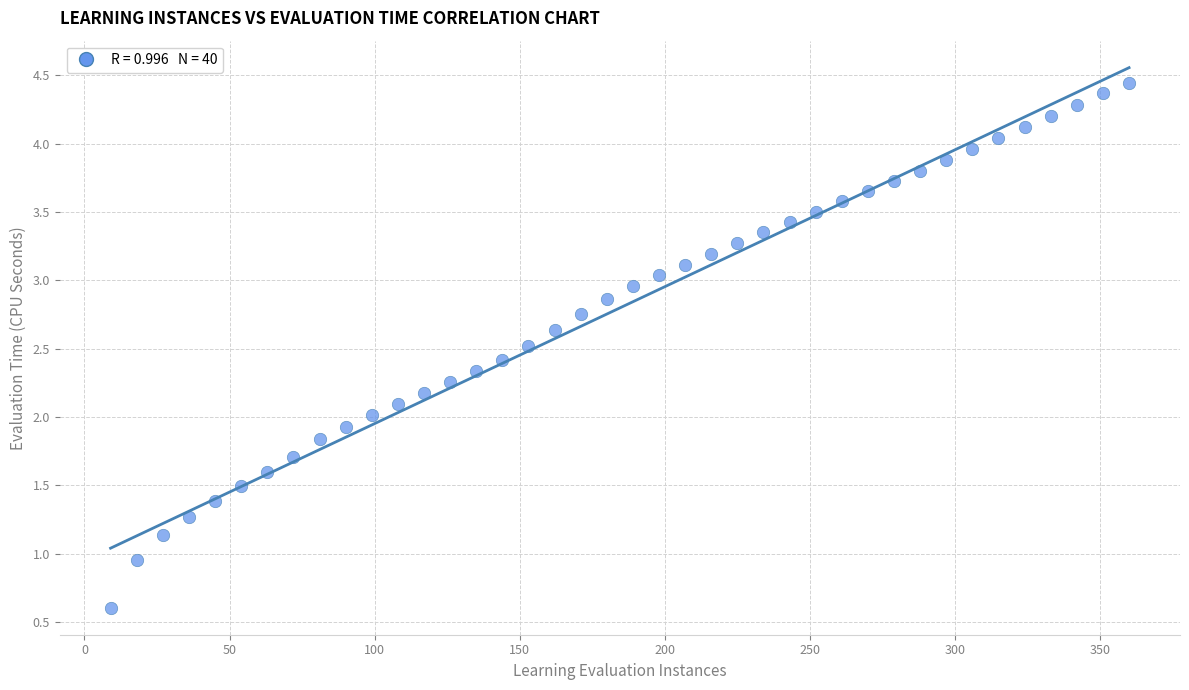

What is the range of Y values (max minus min)?

3.8